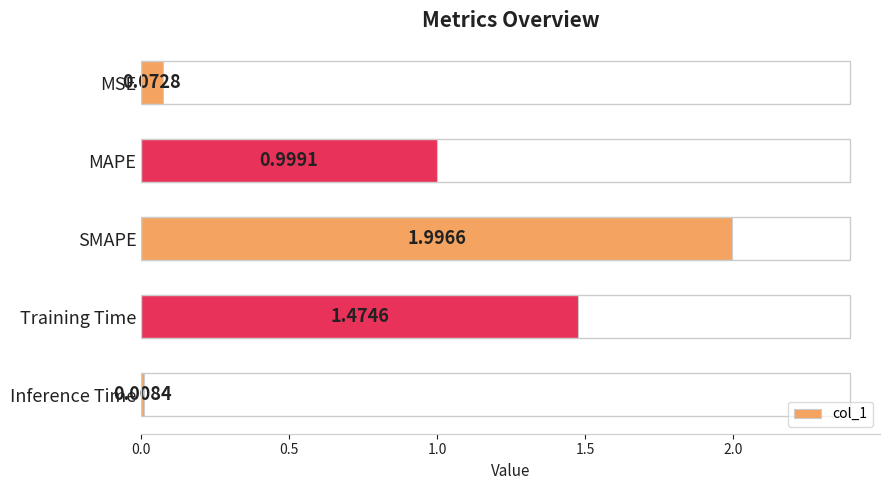

How many bars are there in total?

5